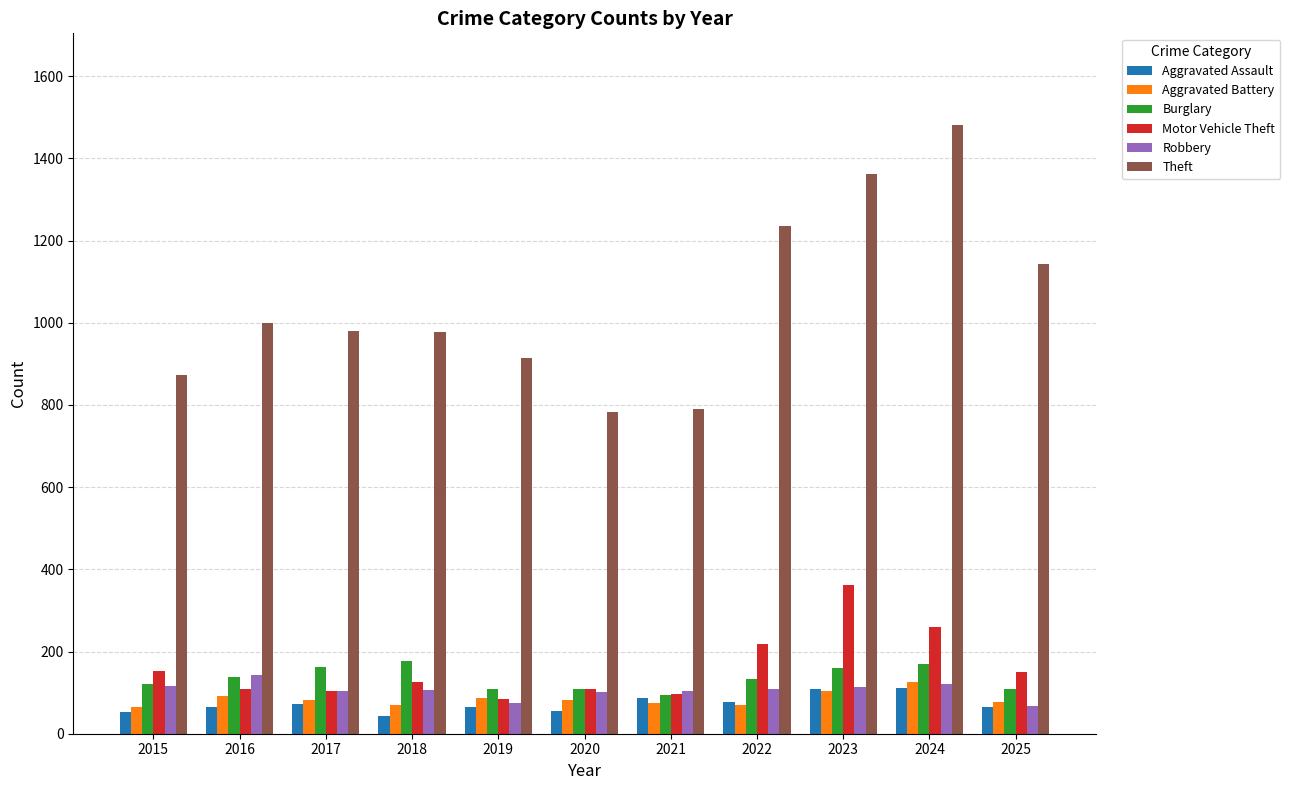

What is the difference between the Motor Vehicle Theft values at 2020 and 2021?

13